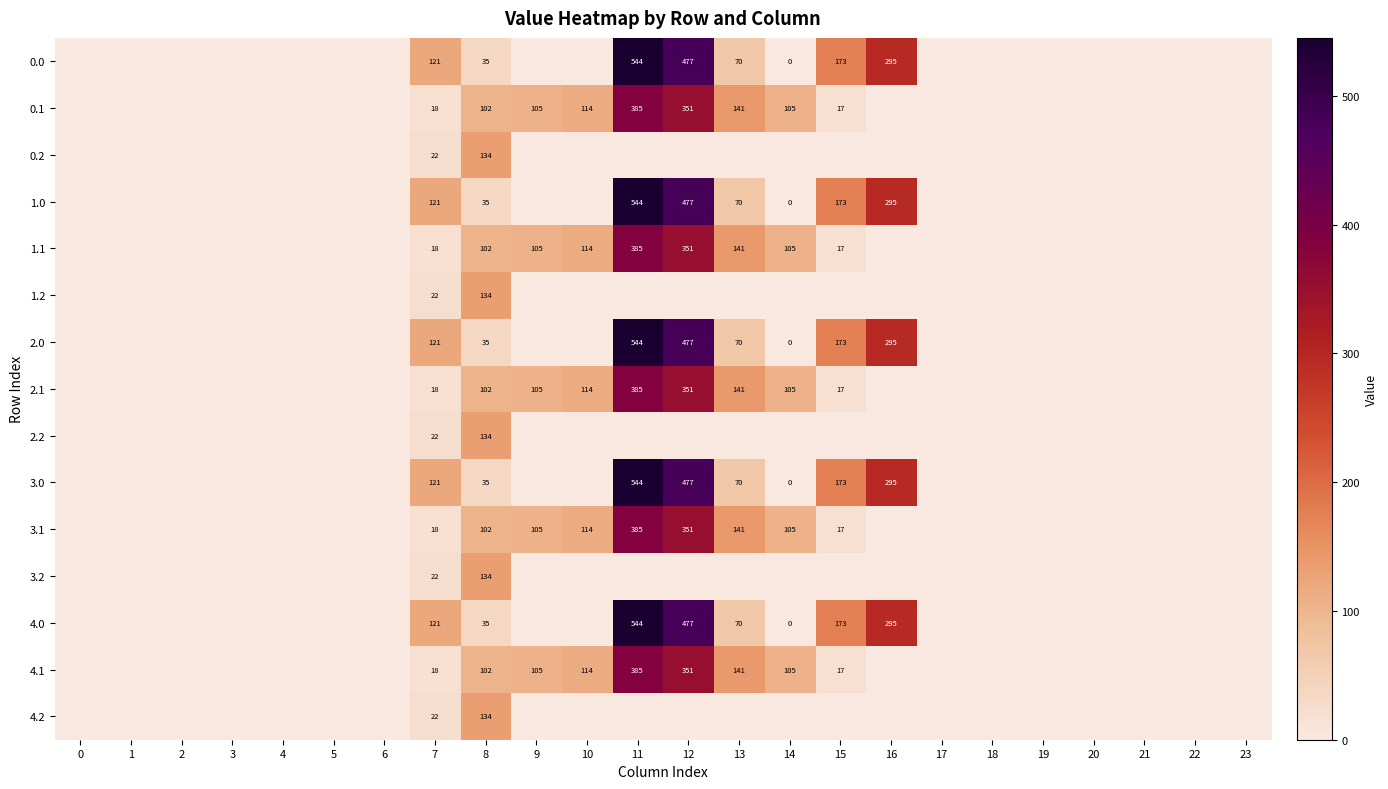

Is it true that 1.1 equals 114 at 10?

True